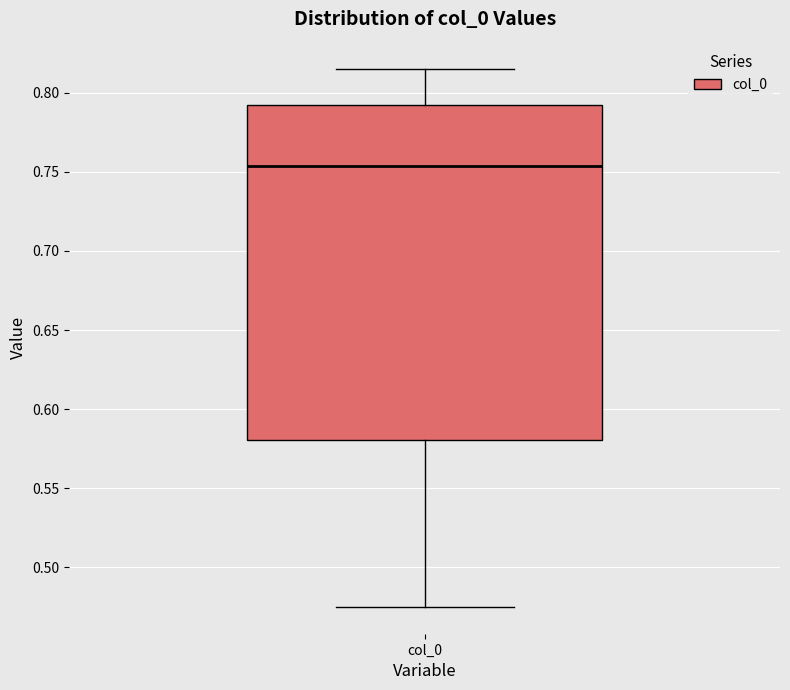

Read this box plot against the y-axis: the position of the median line, the range covered by the box, and the ends of both whiskers. The values are not printed on the chart, so give them approximately, as read against the axis.

median 0.755, box 0.580 to 0.790, whiskers 0.475 to 0.815